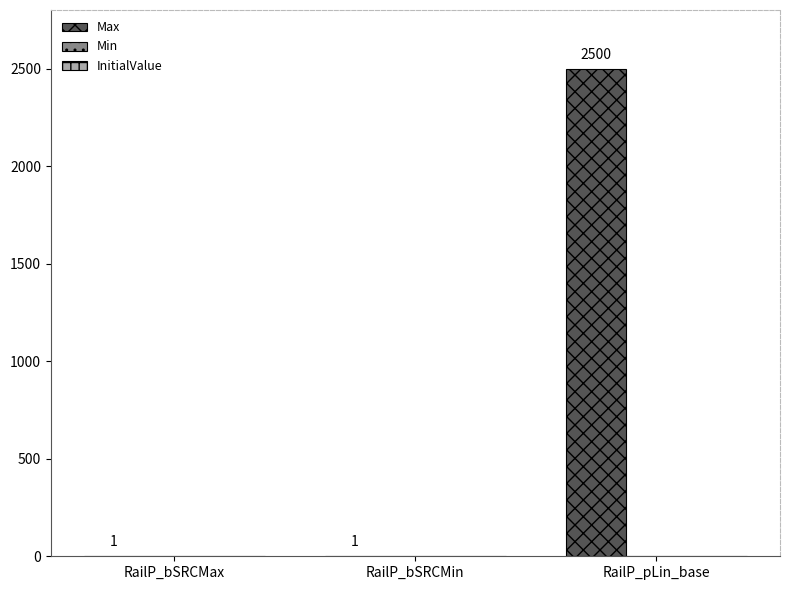

At which category does the chart reach its peak across all series?

RailP_pLin_base